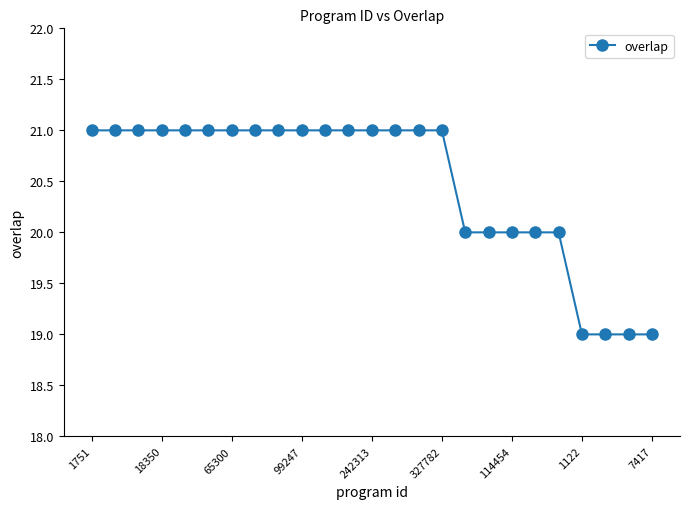

Does the chart have visible grid lines?

No